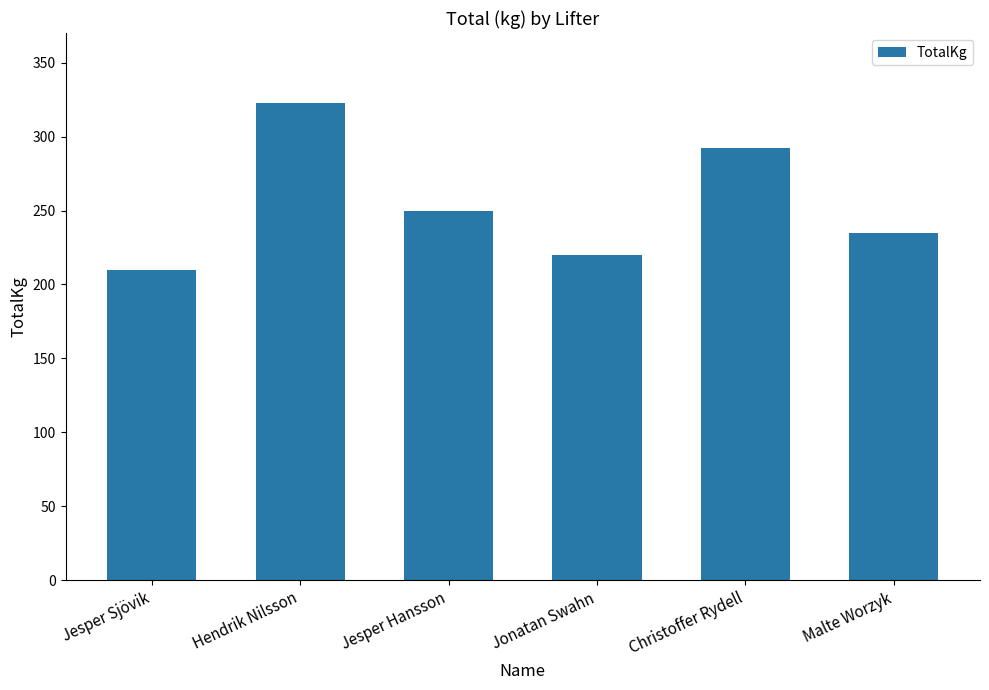

What is the difference between the maximum and second lowest values?

102.5